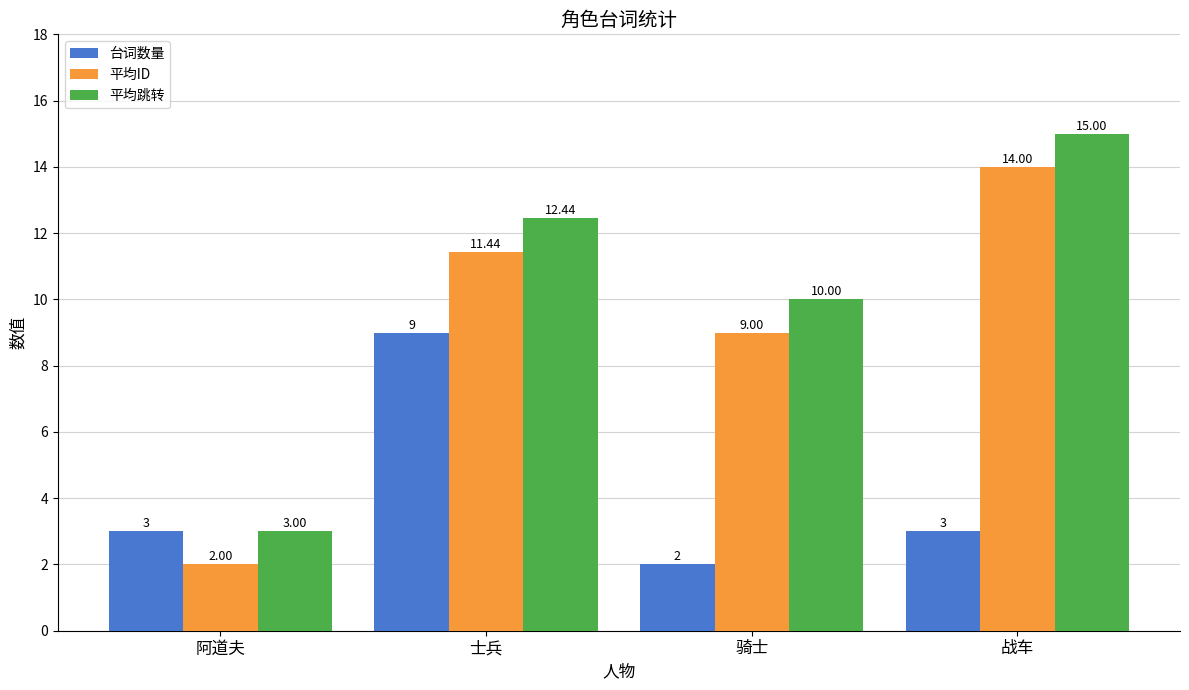

What is the value of the 台词数量 bar at the 4th from the left?

3.0